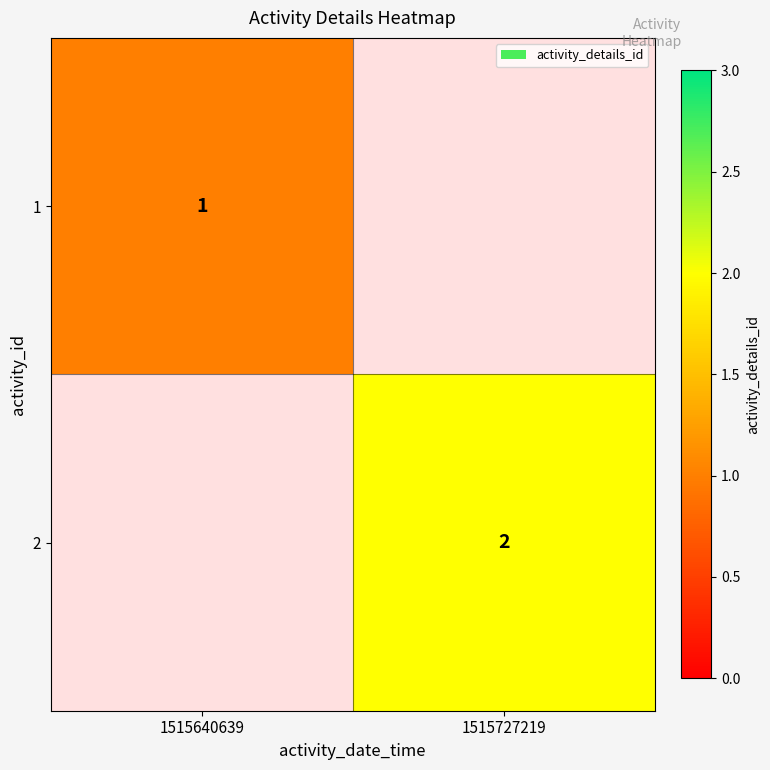

The value of 2 at 1515727219 is 2. True or false?

True